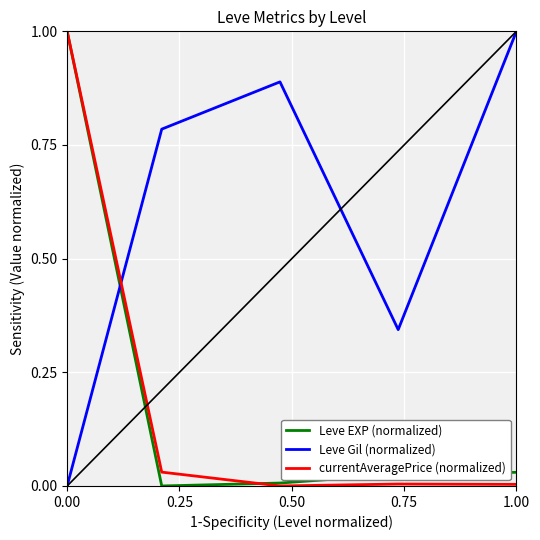

How many intersections are there between Leve EXP (normalized) and Leve Gil (normalized)?

1